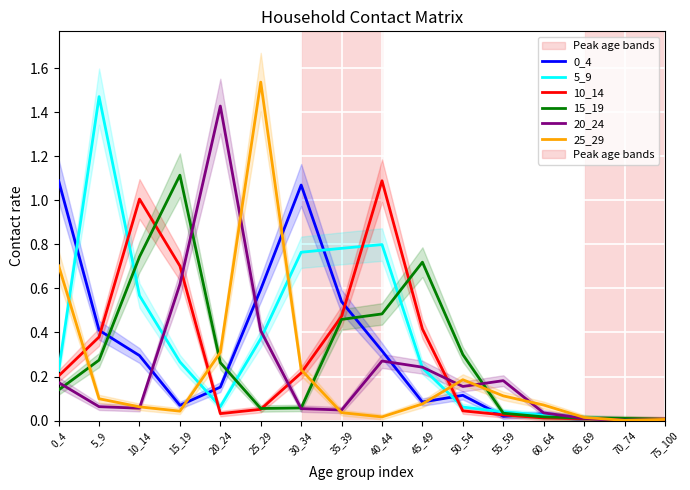

What are all the series names shown in the legend?

0_4, 5_9, 10_14, 15_19, 20_24, 25_29